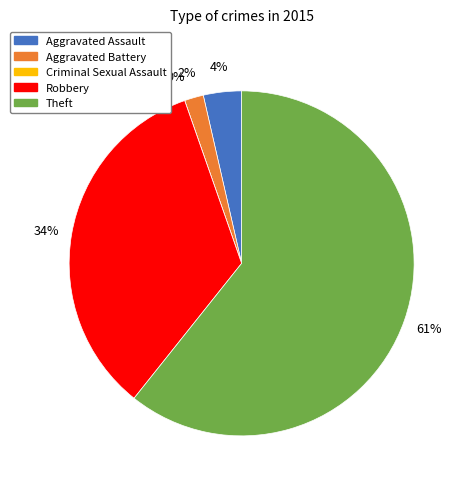

To the nearest percent, what is the difference between the largest and smallest slice percentages?

61%